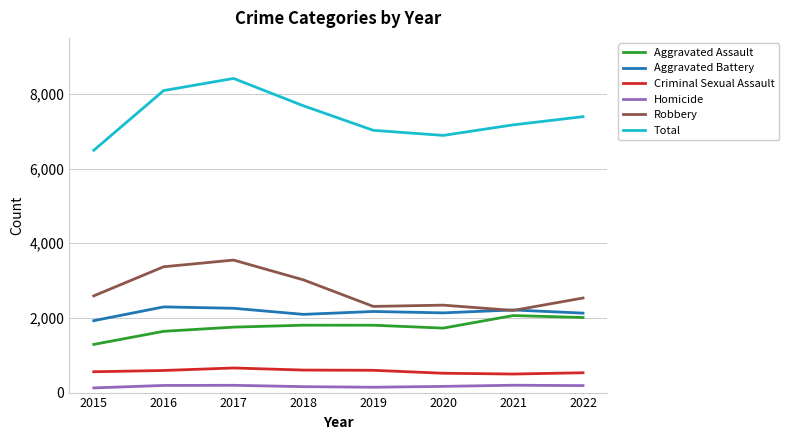

True or false: Robbery and Homicide intersect in this chart.

False